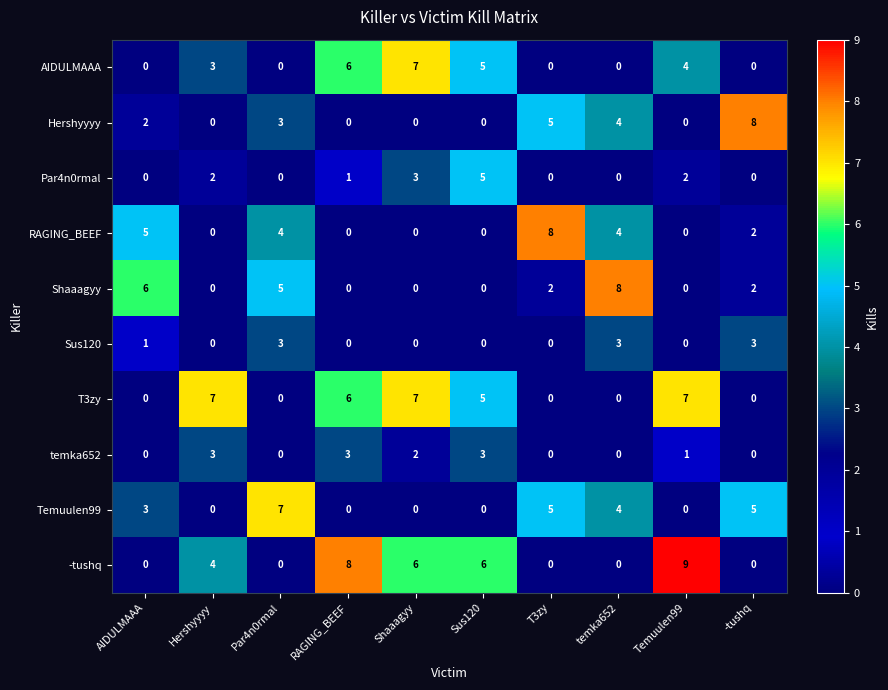

Which series has the largest total across all categories?

-tushq